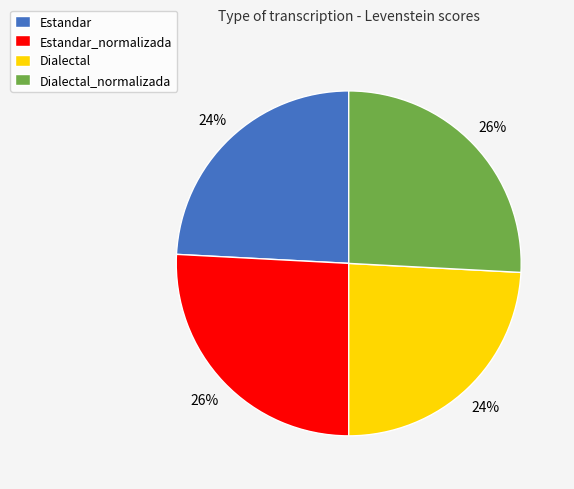

What percentage is the Estandar_normalizada slice, to the nearest percent?

26%